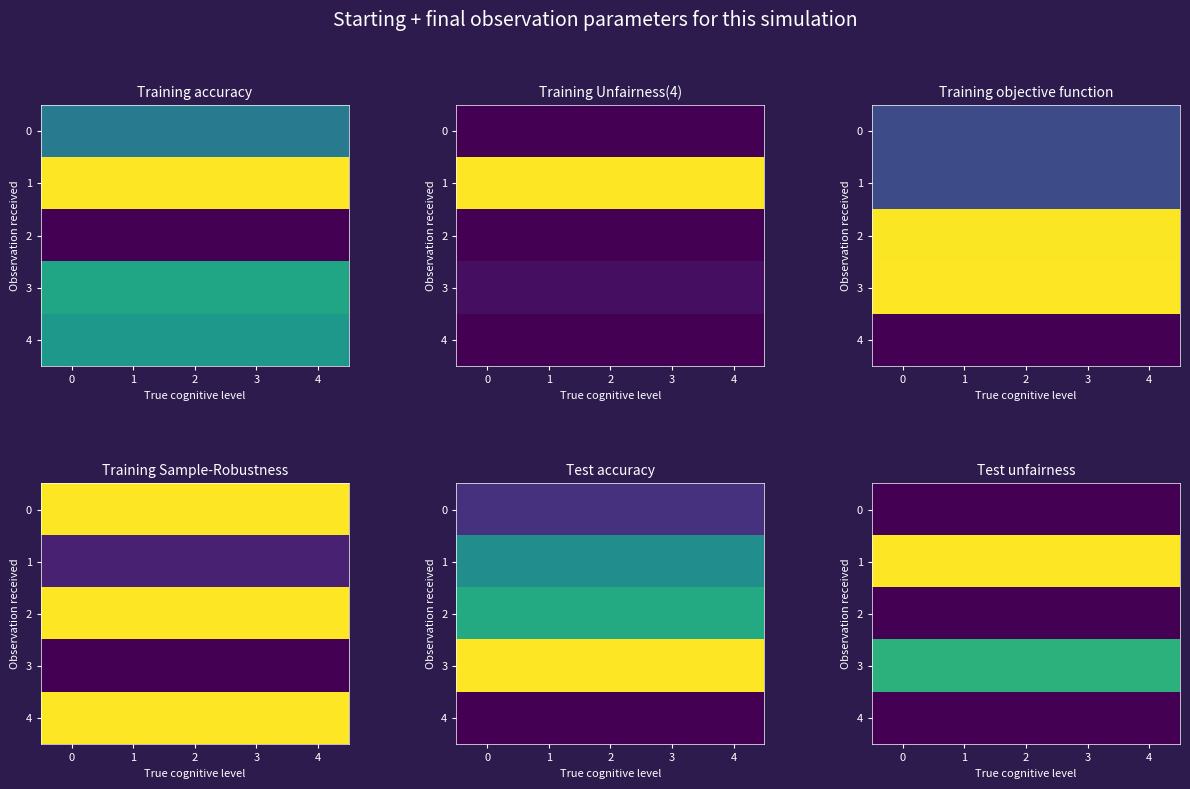

Is it true that row_1 equals 0.5 at 3?

False